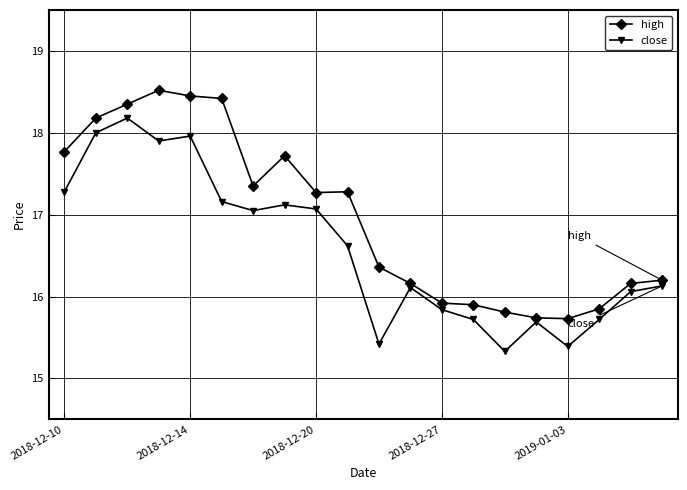

True or false: high and close intersect in this chart.

False